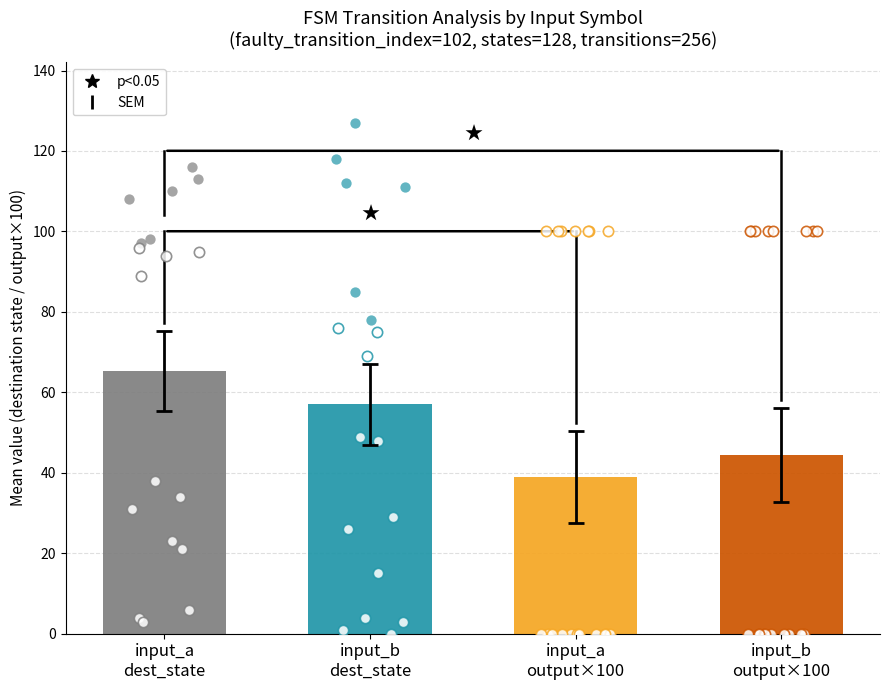

Which series has the largest total across all categories?

destination_state